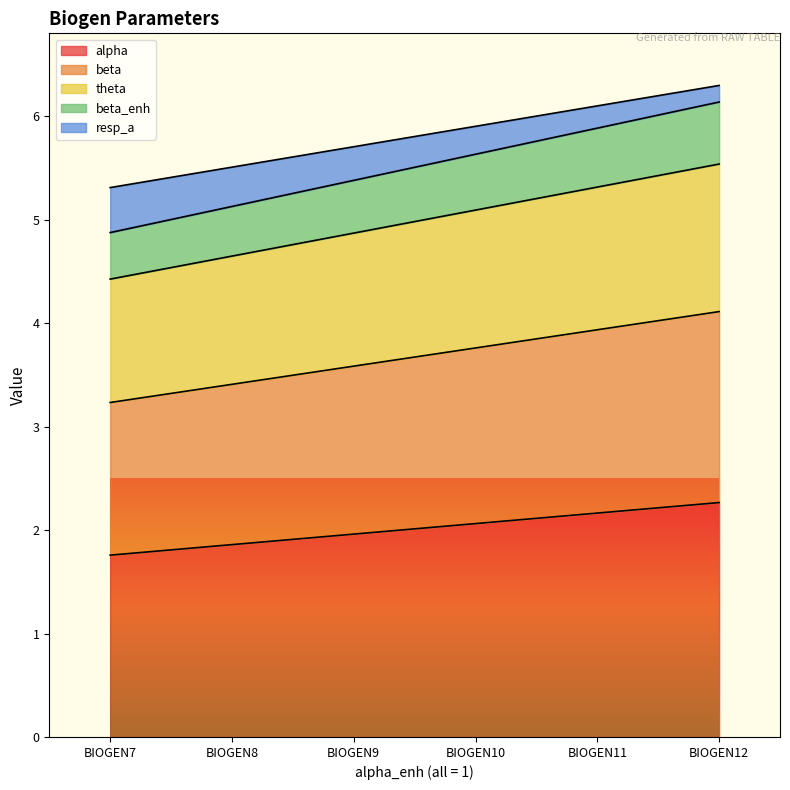

How many lines are shown in the chart?

5